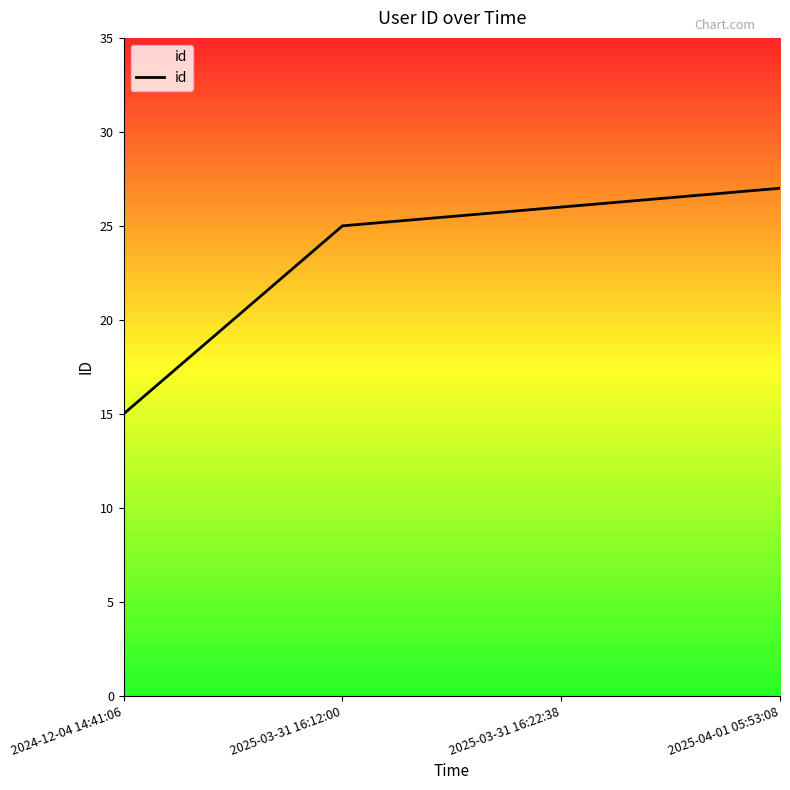

What is the smallest value displayed?

15